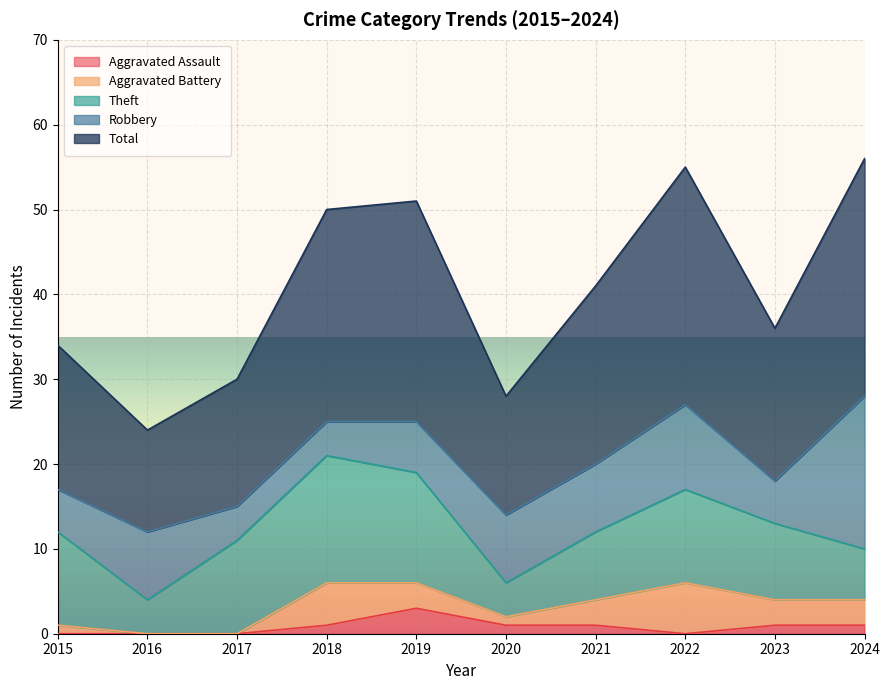

True or false: Aggravated Assault and Theft intersect in this chart.

False